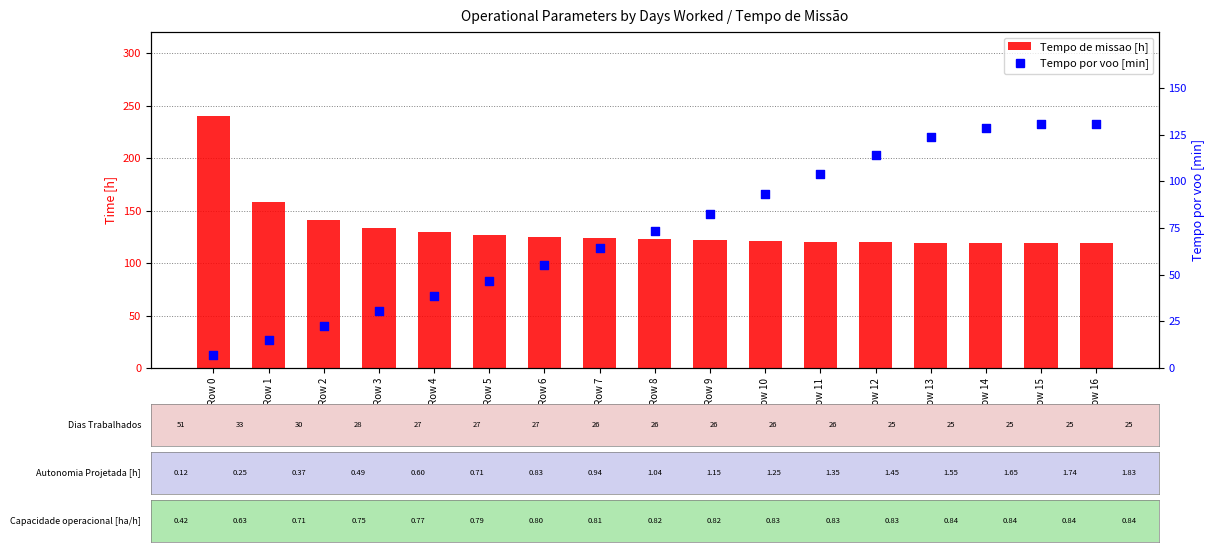

Which series reaches the minimum Y coordinate?

Tempo por voo [min]